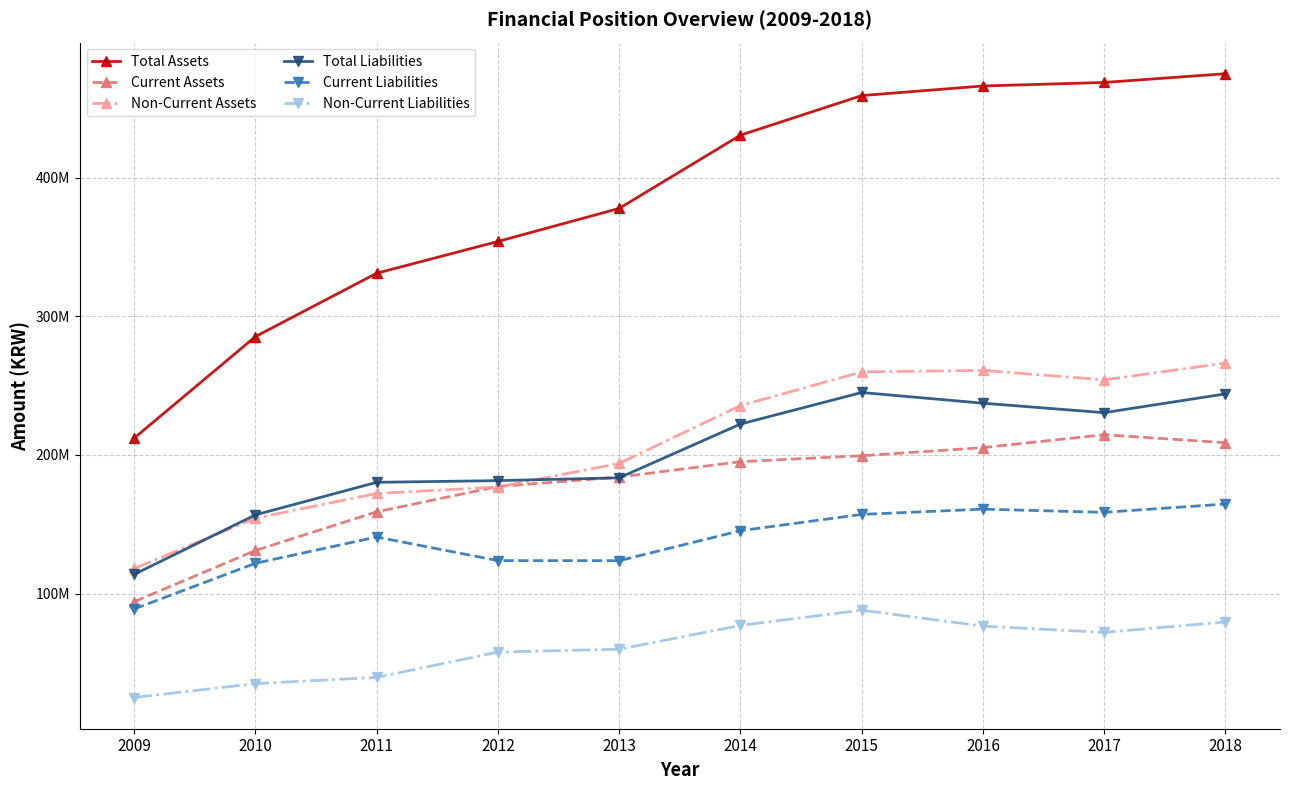

What are all the series names shown in the legend?

Total Assets, Current Assets, Non-Current Assets, Total Liabilities, Current Liabilities, Non-Current Liabilities